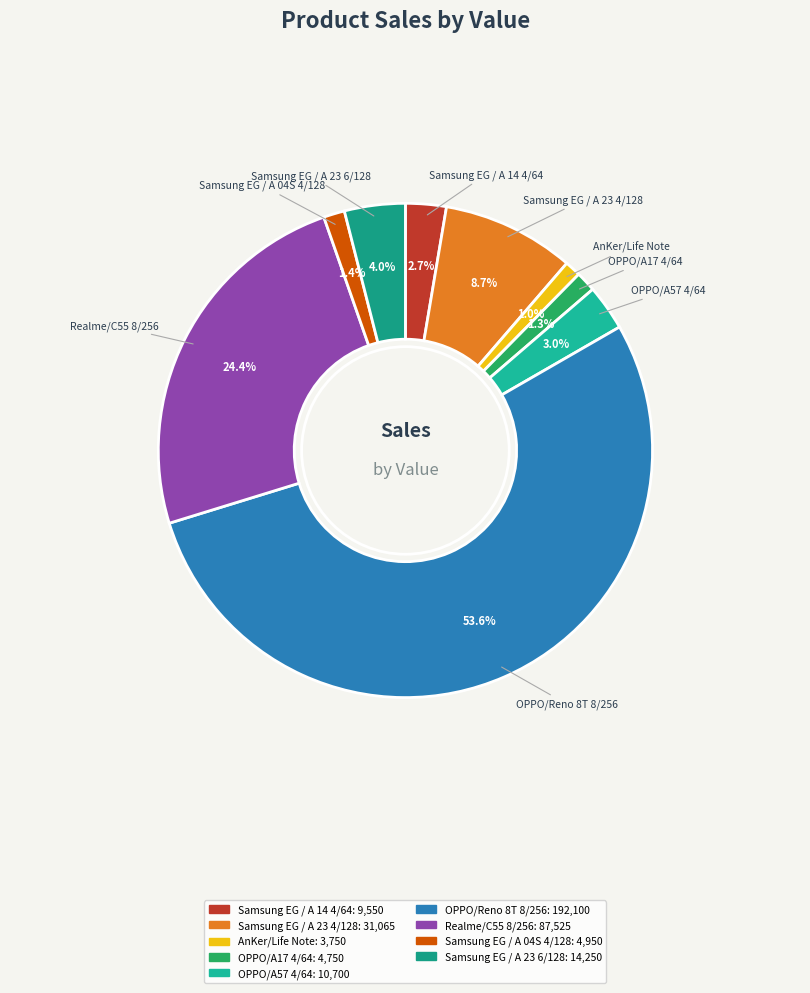

To the nearest percent, what is the difference between the OPPO/Reno 8T 8/256 and Samsung EG / A 23 6/128 slice percentages?

50%